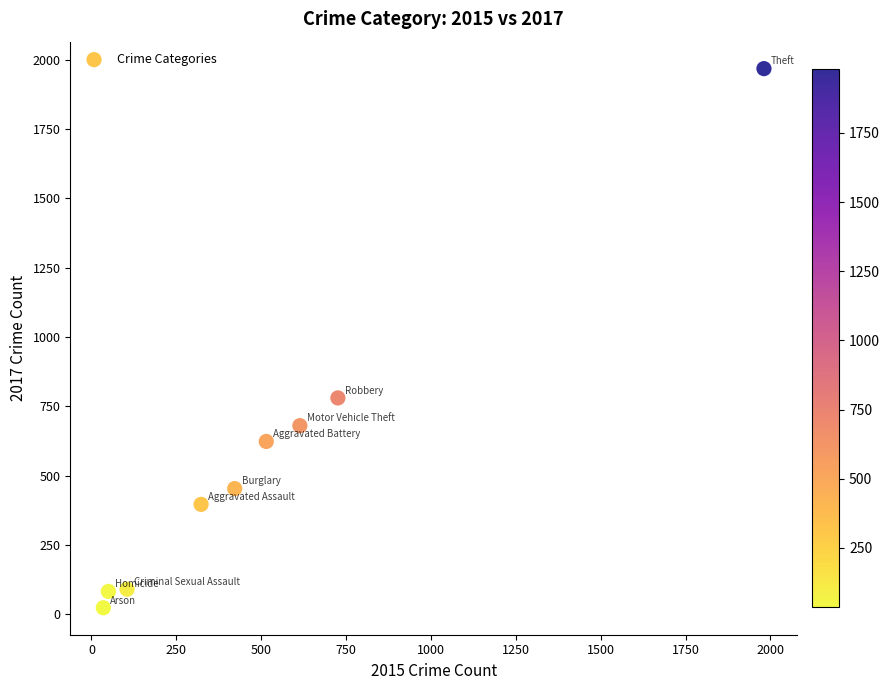

What Y value in the scatter plot is closest to 995?

780